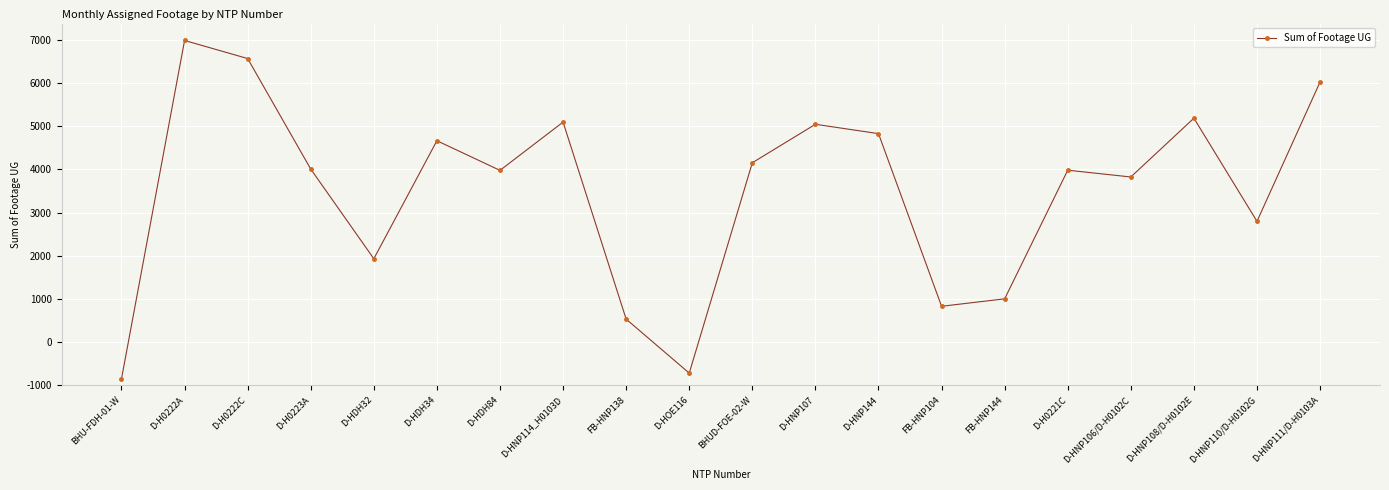

Between D-H0222A and BHUD-FOE-02-W, which is larger?

D-H0222A